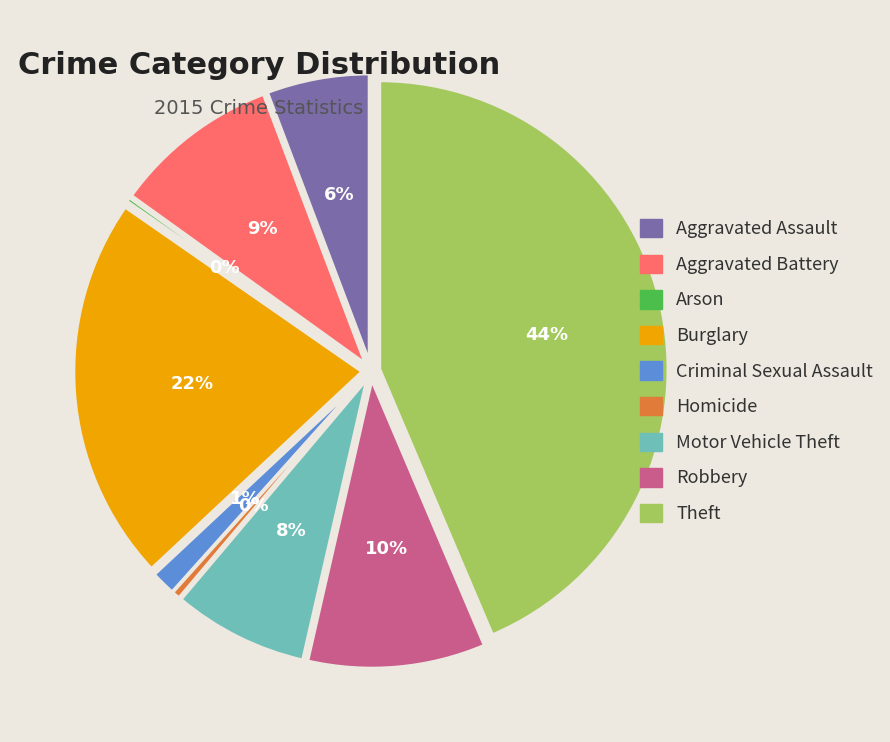

Between Motor Vehicle Theft and Aggravated Battery, which is larger?

Aggravated Battery